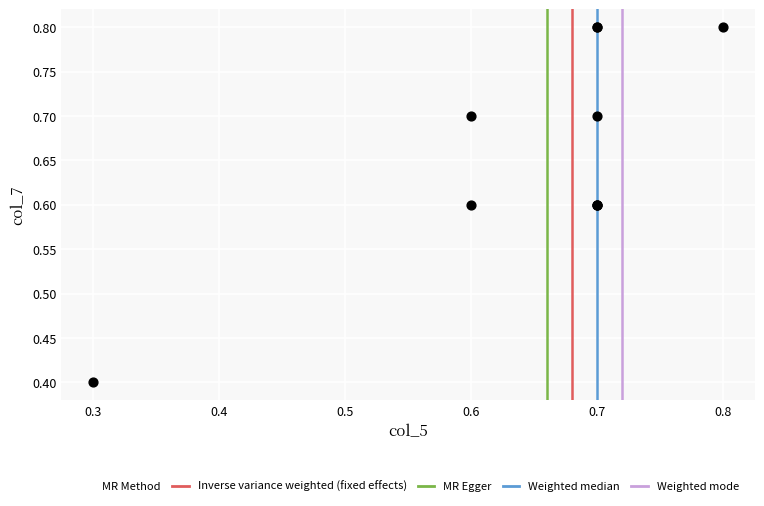

What Y value in the scatter plot is closest to 0?

0.4